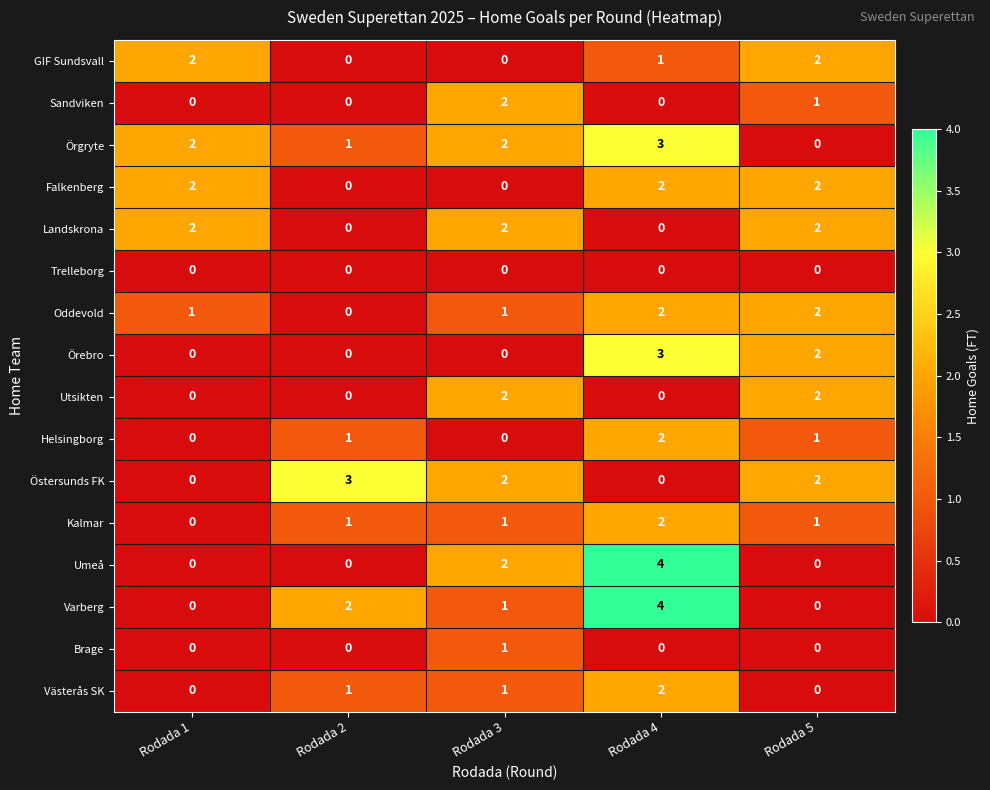

What is the spread (max minus min) of values at Rodada 2?

3